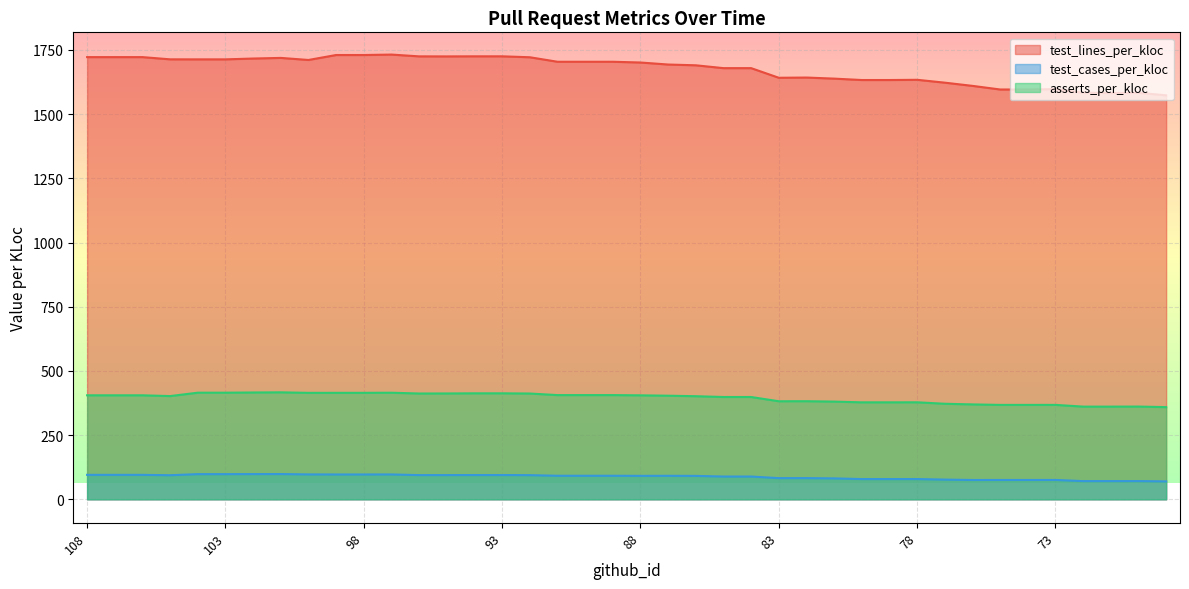

What is the value of the test_cases_per_kloc point at the 16th from the left?

94.6